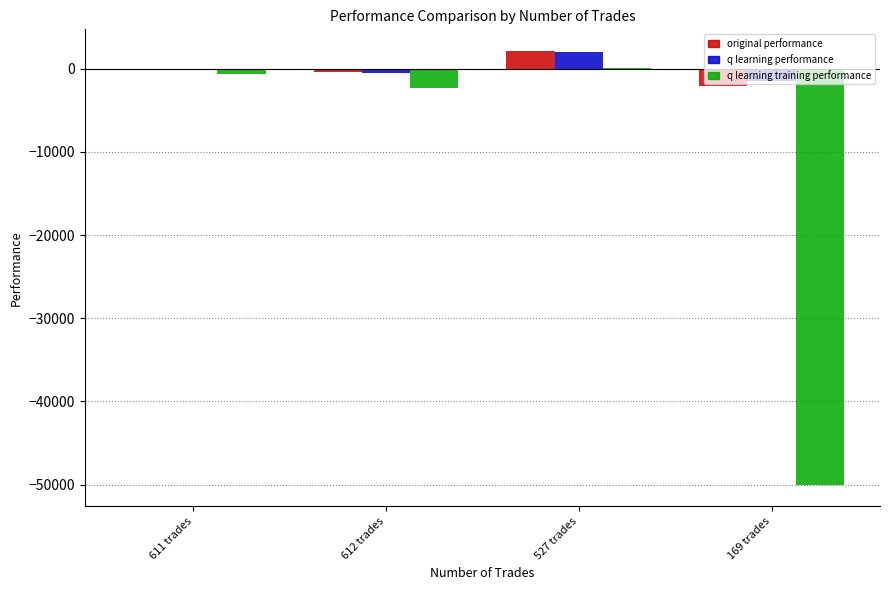

Is it true that q learning performance equals -2.8 at 611 trades?

True